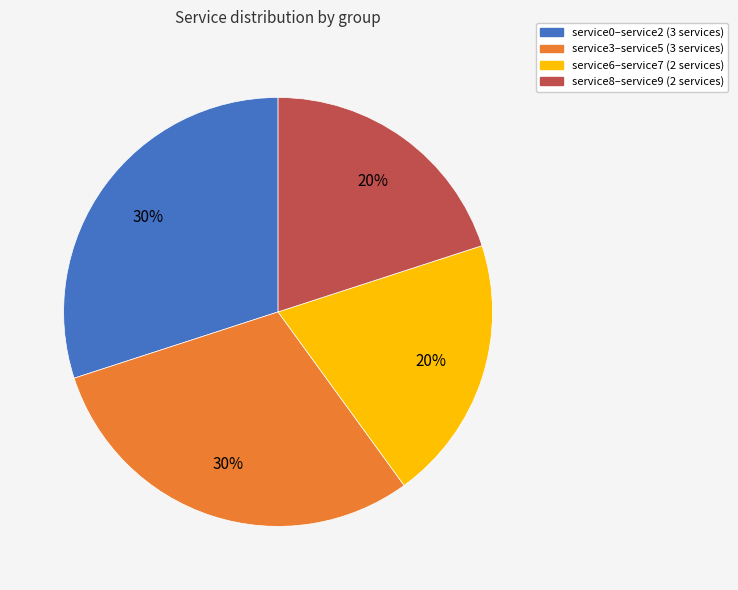

Is there a majority slice in this chart?

No